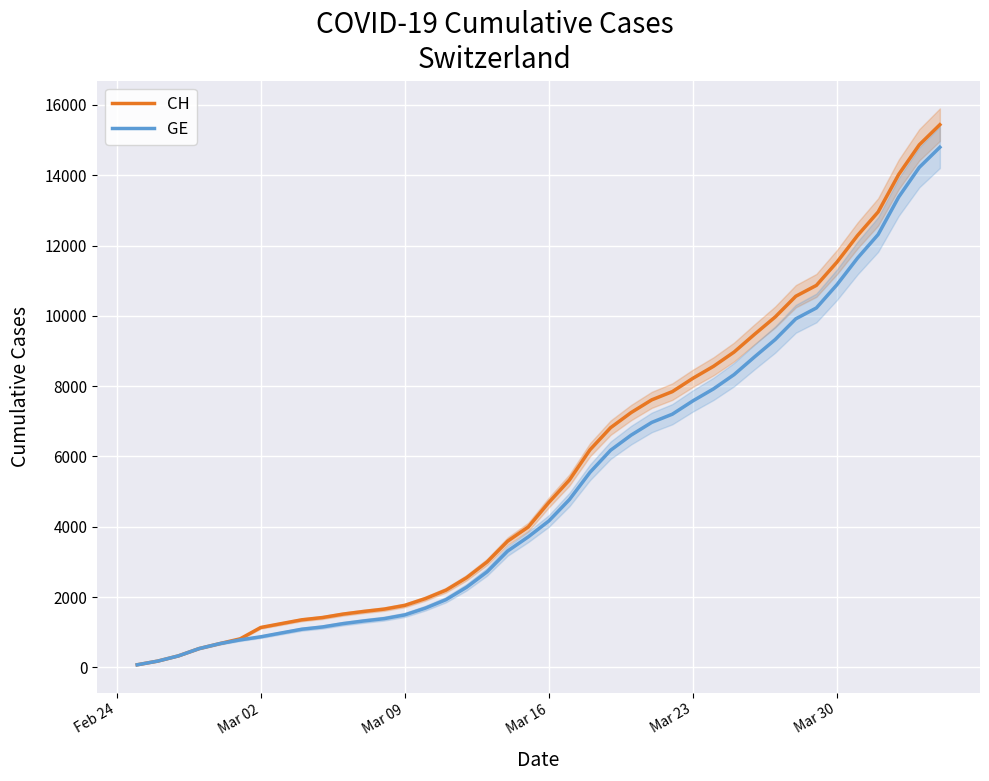

True or false: GE and CH intersect in this chart.

False